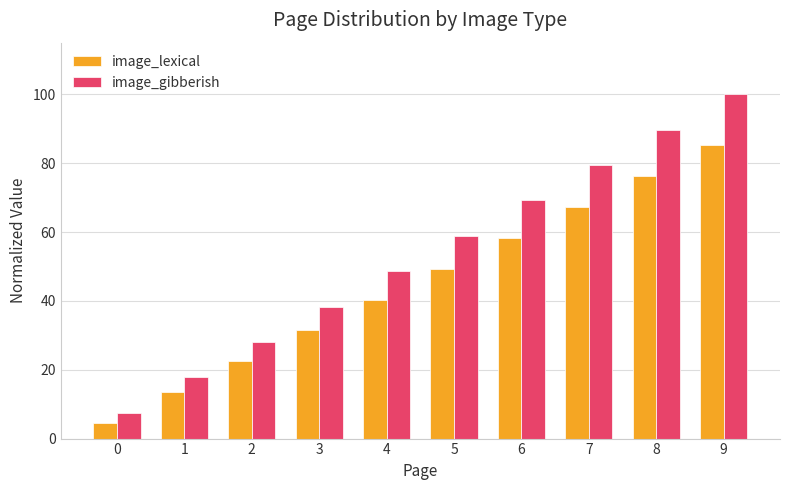

The value of image_lexical at 1 is 13.5. True or false?

True